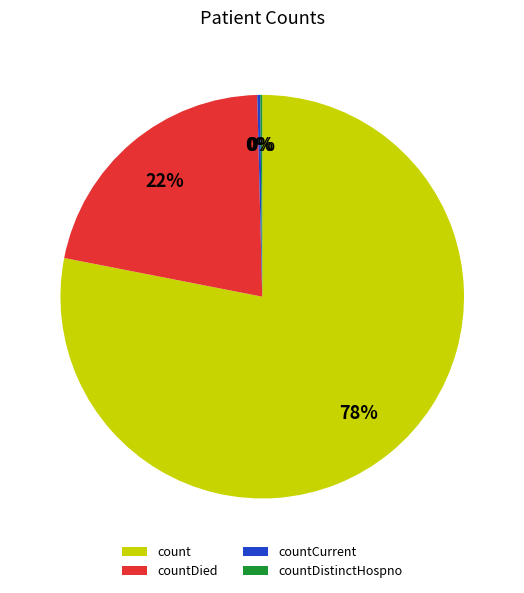

What is the largest slice in the pie chart?

count